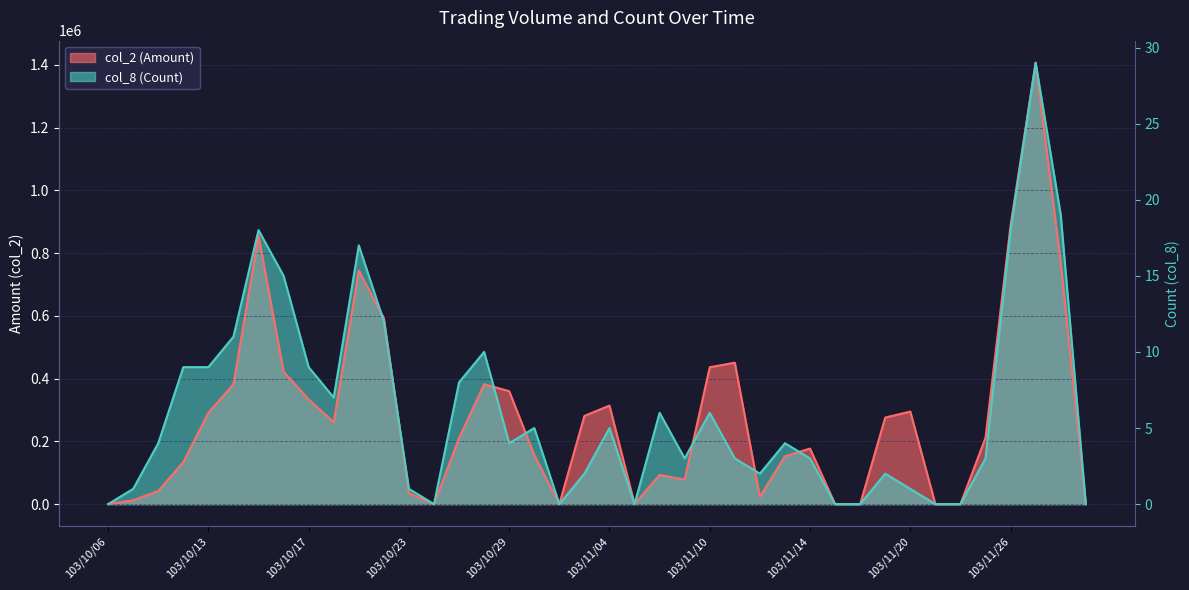

In col_2 (Amount), how many points are higher than both neighbors (excluding endpoints)?

9